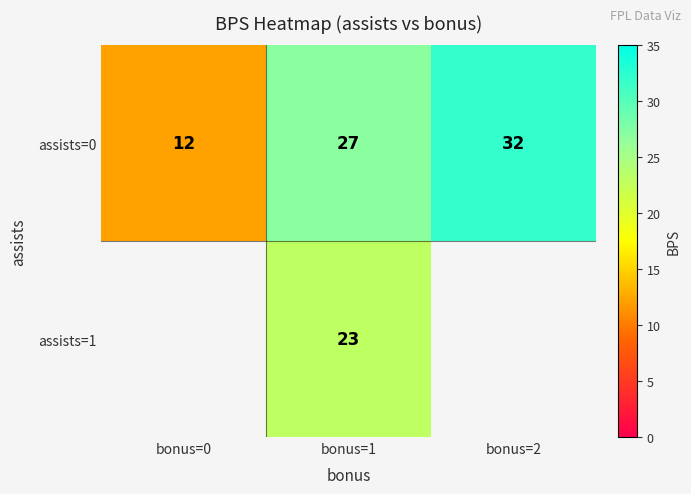

List the labels in order of assists=0 value, smallest first.

bonus=0, bonus=1, bonus=2